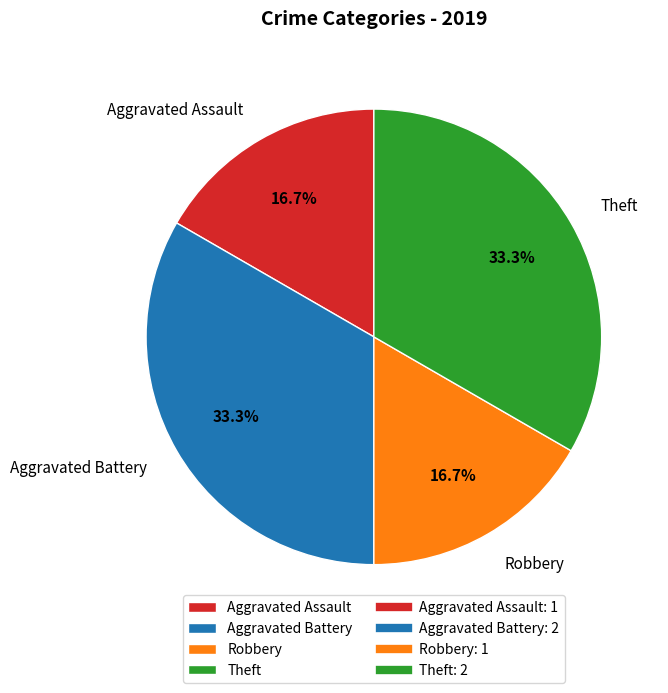

True or false: Aggravated Assault accounts for 17% of the total.

True